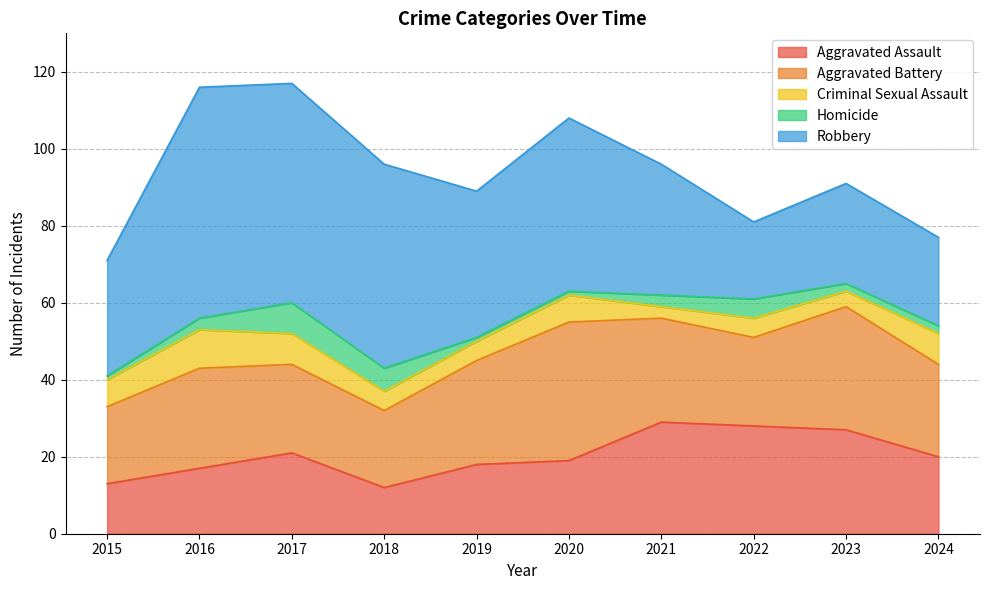

Reading left to right, what are all the values shown in this chart?

Aggravated Assault: 13	17	21	12	18	19	29	28	27	20
Aggravated Battery: 20	26	23	20	27	36	27	23	32	24
Criminal Sexual Assault: 7	10	8	5	5	7	3	5	4	8
Homicide: 1	3	8	6	1	1	3	5	2	2
Robbery: 30	60	57	53	38	45	34	20	26	23